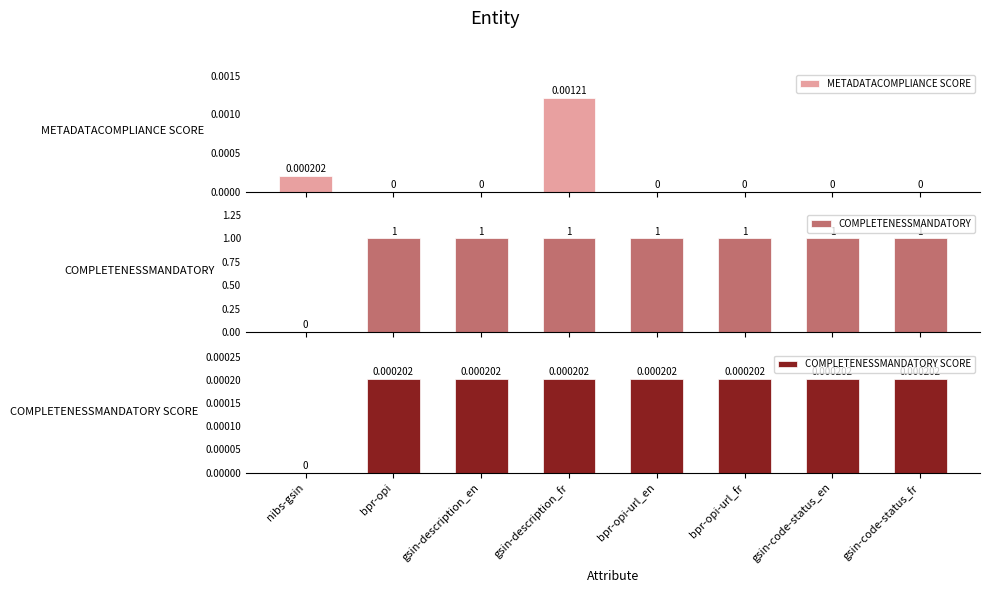

What is the difference between the maximum and minimum values in the COMPLETENESSMANDATORY series?

1.0